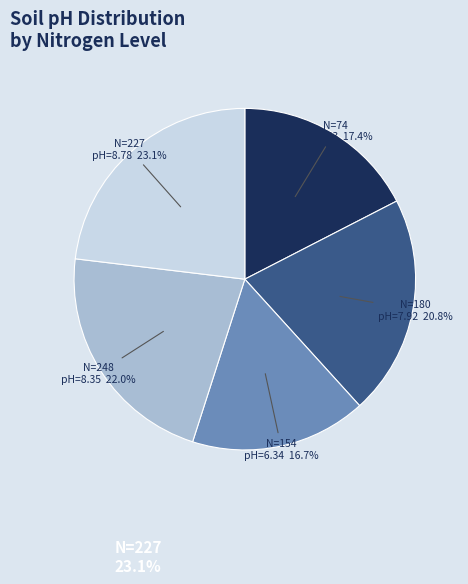

Combined, do N=248 and N=154 account for over 50%?

No